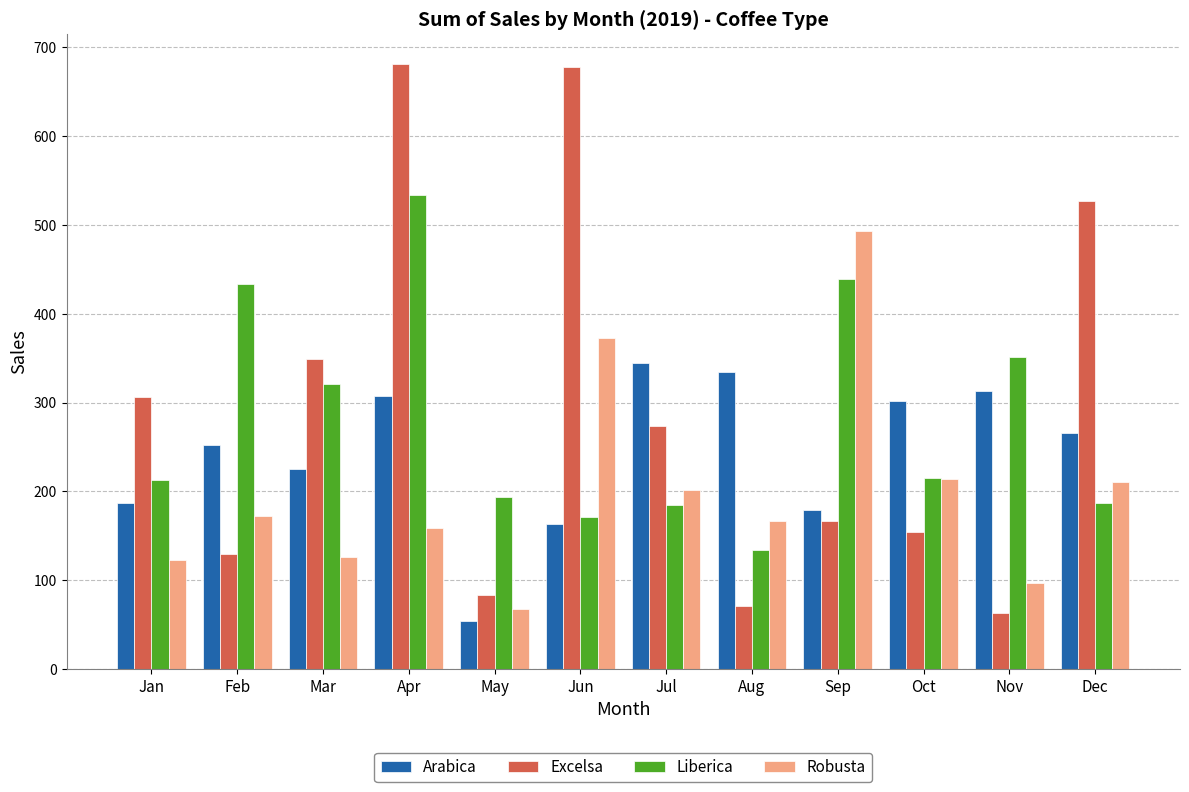

At how many categories does at least one series exceed 544?

2